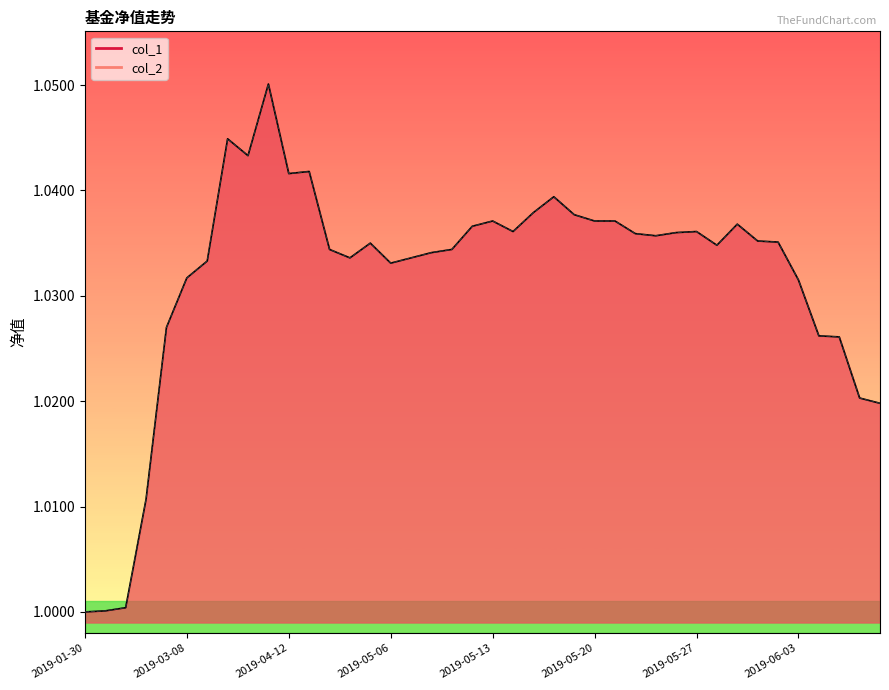

At which category is the sum across all series the highest?

2019-04-04